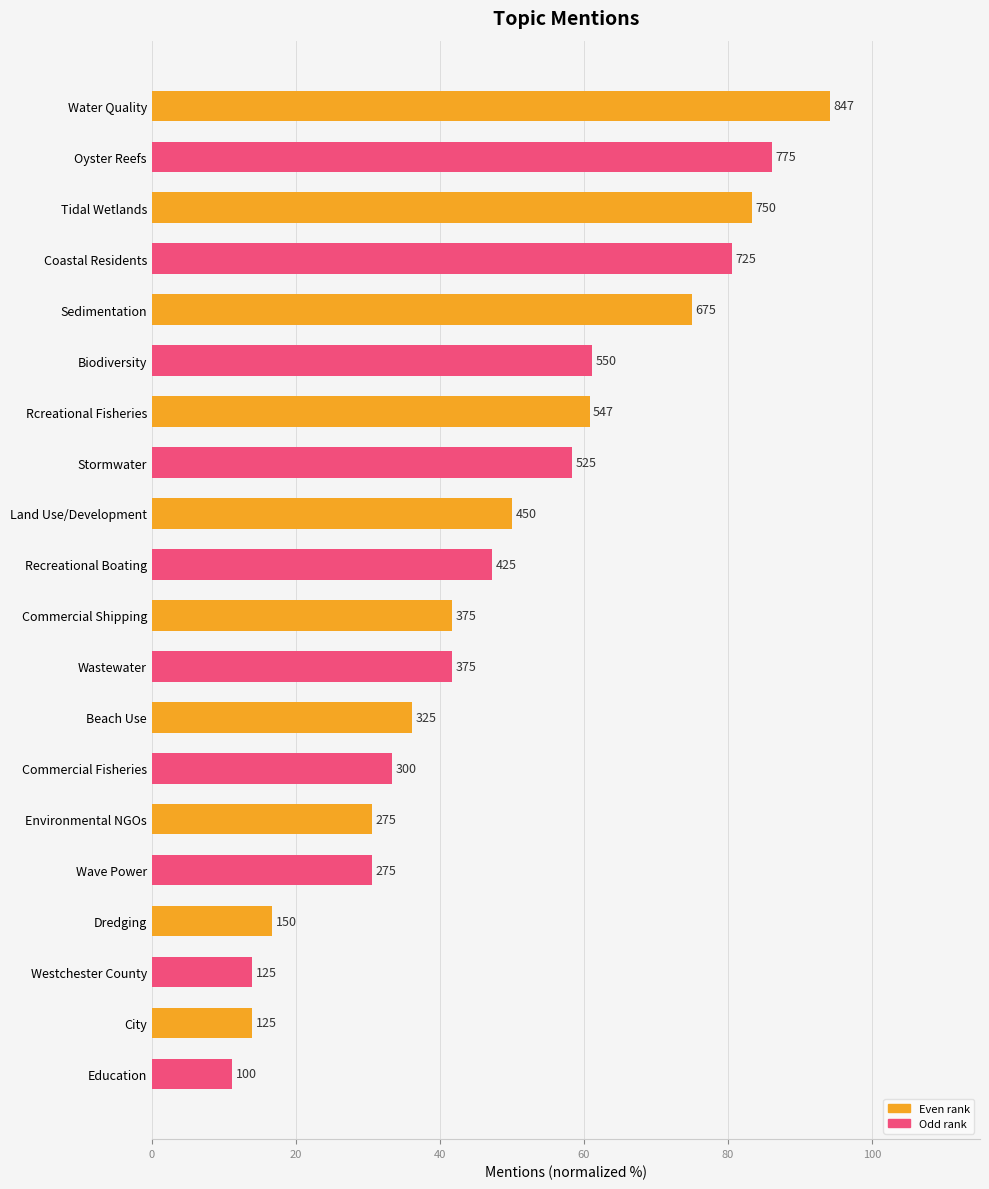

Does the chart contain any negative values?

No